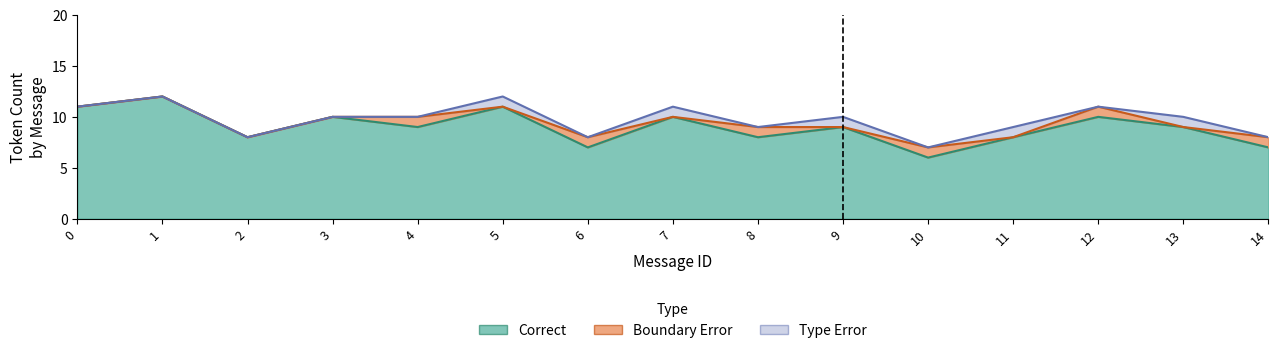

How many series are shown in this chart?

3